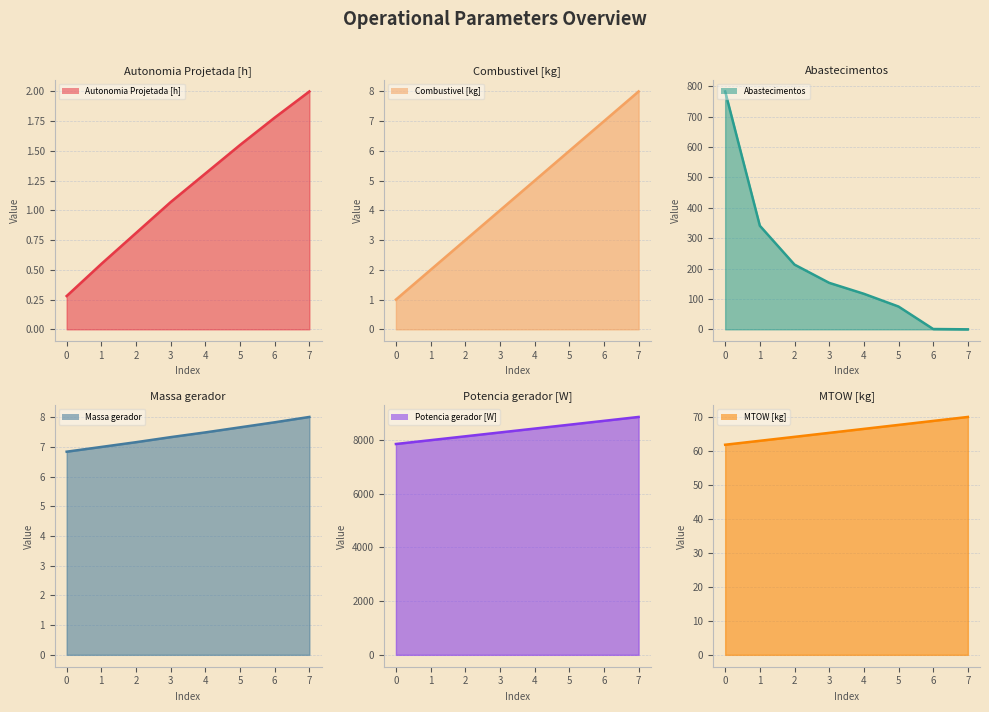

At which category is the sum across all series the highest?

7